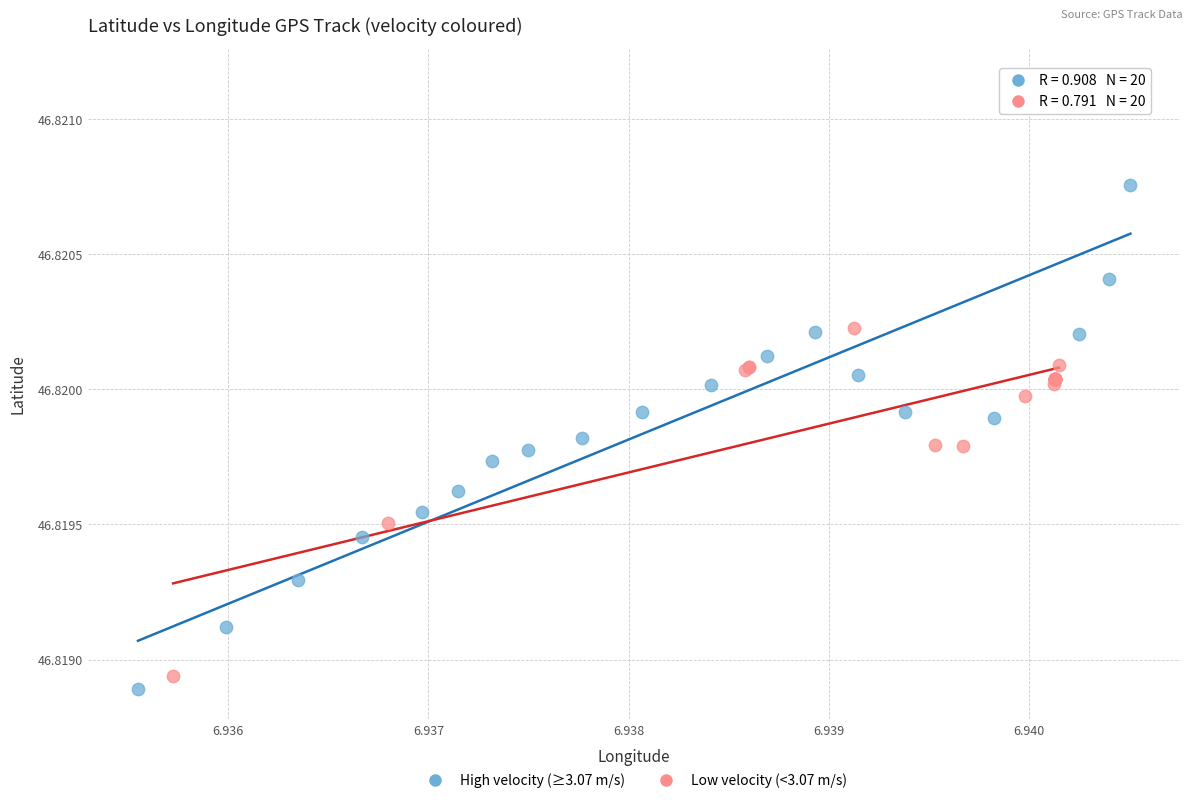

What are all the series names shown in the legend?

High velocity (≥3.07 m/s), Low velocity (<3.07 m/s)